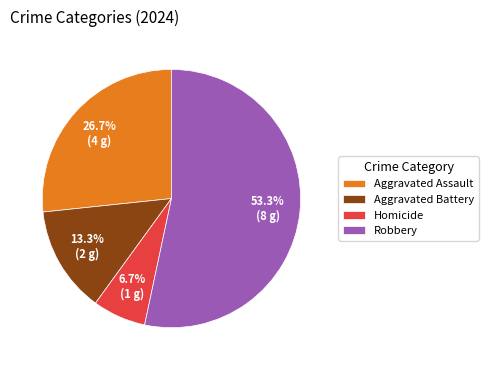

What is the smallest slice in the pie chart?

Homicide